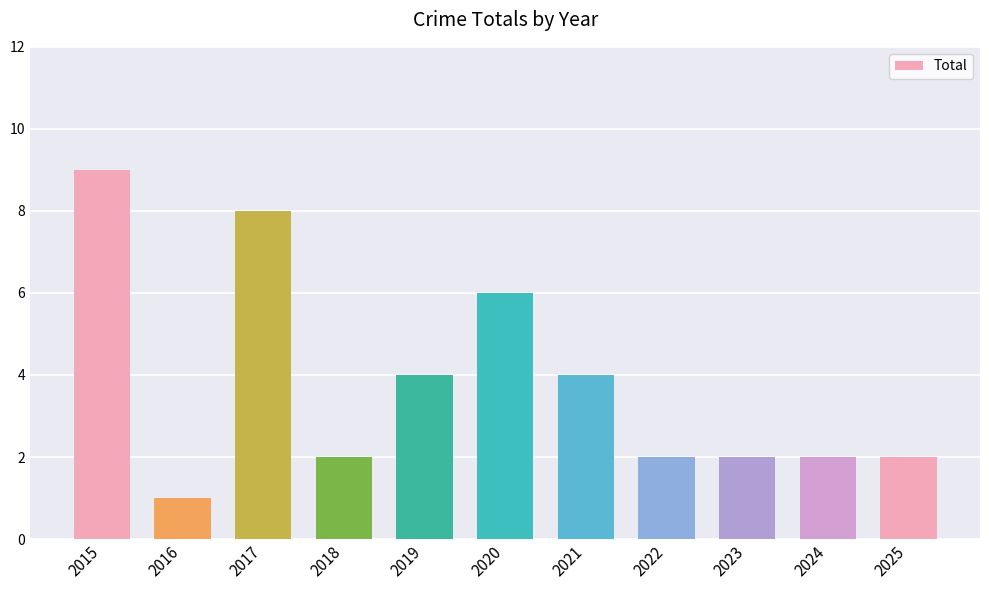

True or false: the data shows 3 at 2017.

False